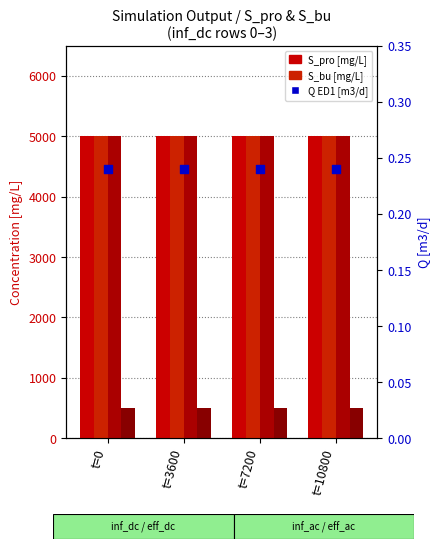

Which series has the largest total across all categories?

S_pro [mg/L]